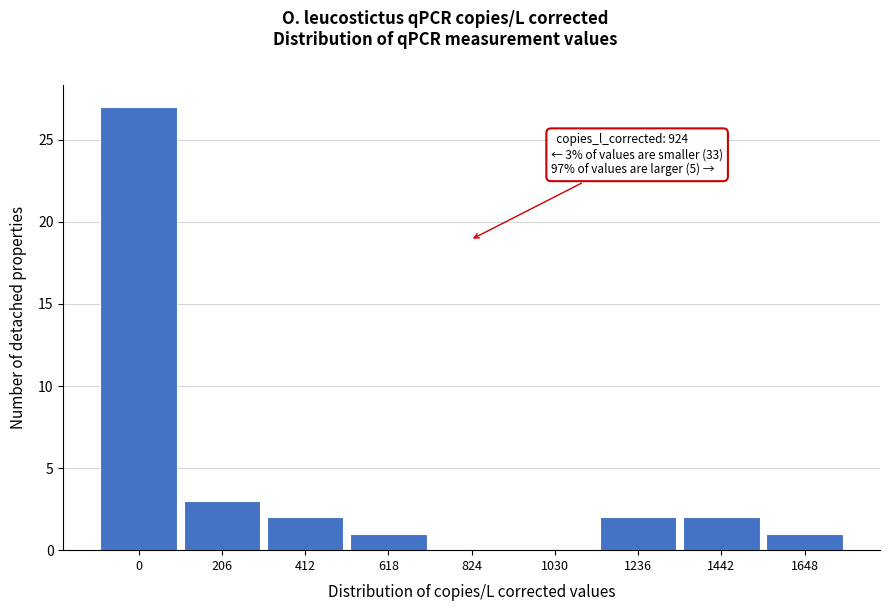

Reading right to left, transcribe all the data shown in this chart.

1648=1	1442=2	1236=2	1030=0	824=0	618=1	412=2	206=3	0=27